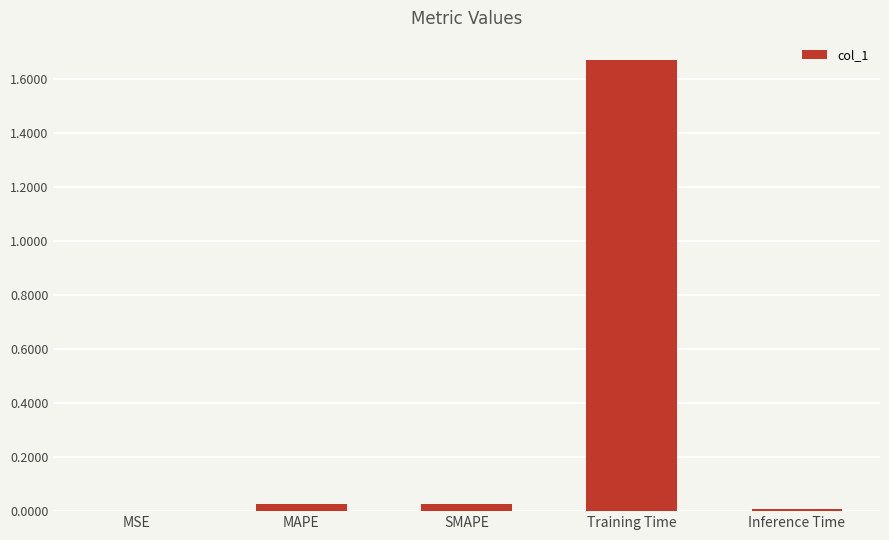

Is it true that the value at Inference Time is 0.0?

True